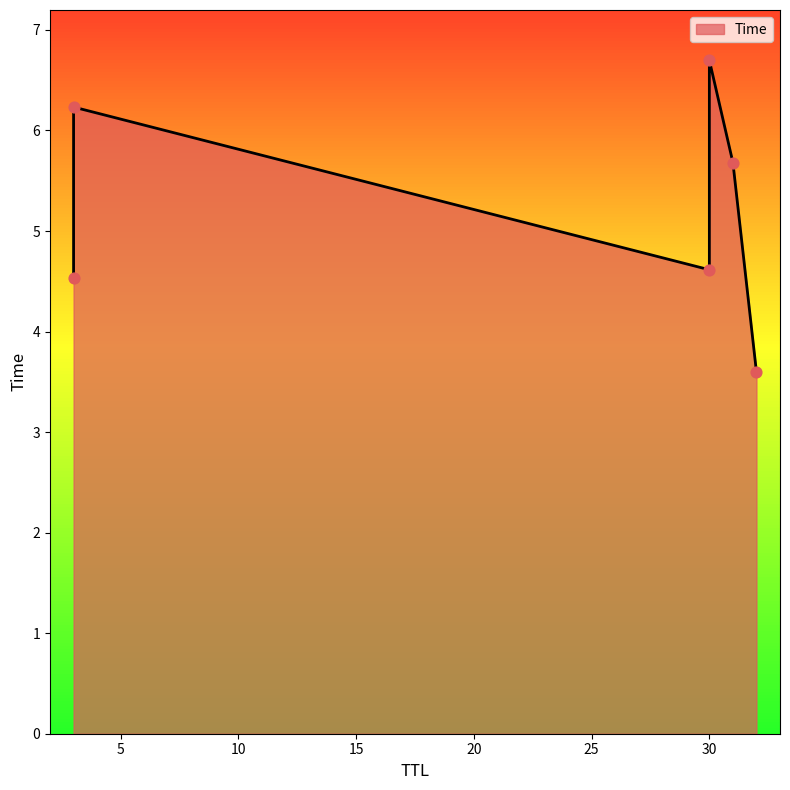

What is the change in value from 3 to 3?

+1.7